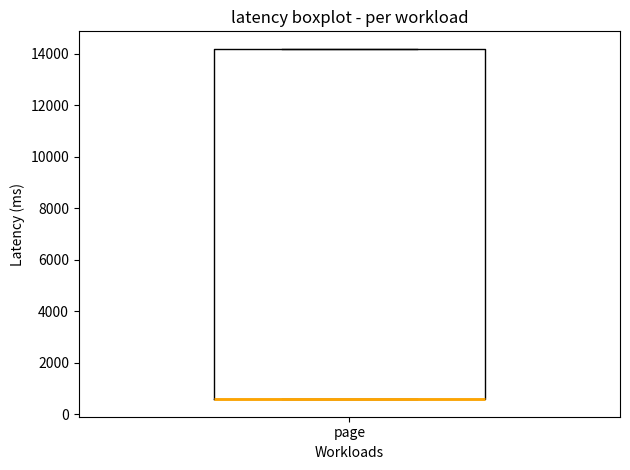

Transcribe this box plot: give where the median line is, the range the box spans, and where the two whiskers end, as read against the y-axis. The values are not printed on the chart, so give them approximately, as read against the axis.

median 600 (drawn on the box's lower edge), box 600 to 14200, whiskers 600 to 14200